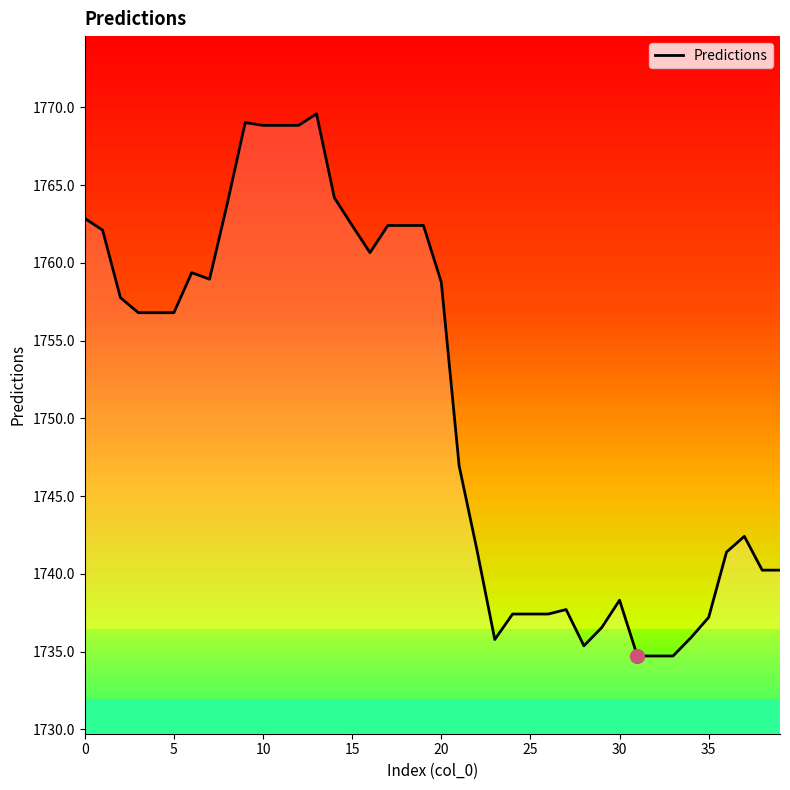

How many data points are above 1756?

21